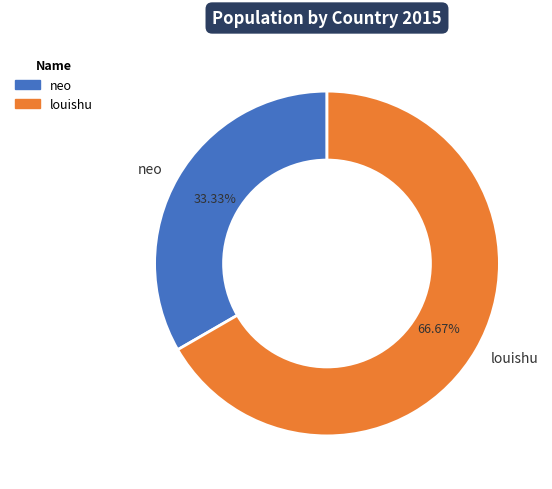

Is it true that louishu is 55% of the pie?

False